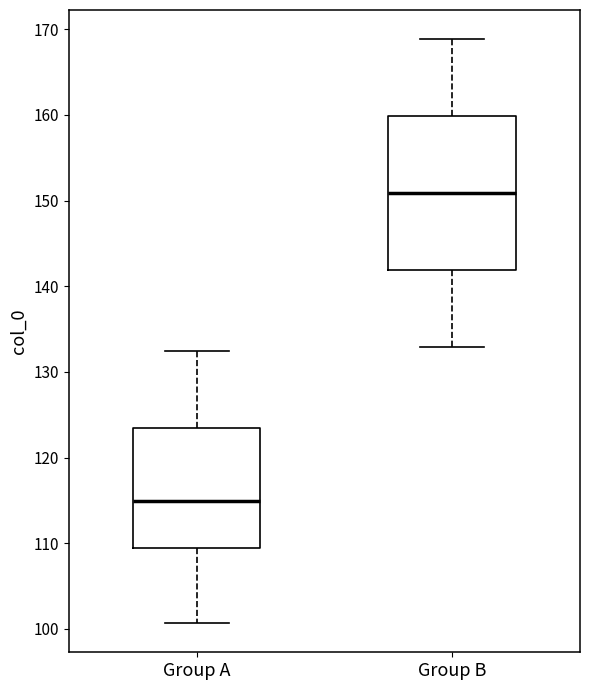

Which box is the tallest, from its lower edge to its upper edge?

Group B